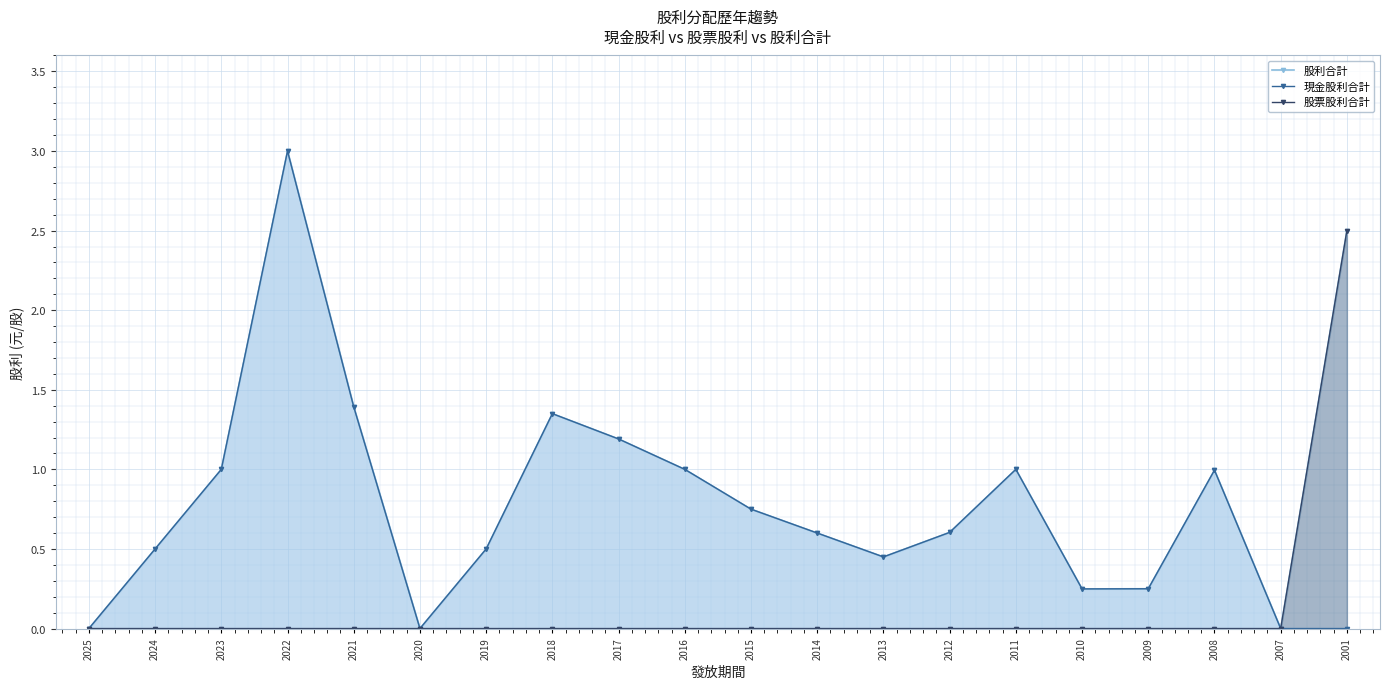

How many lines are shown in the chart?

3